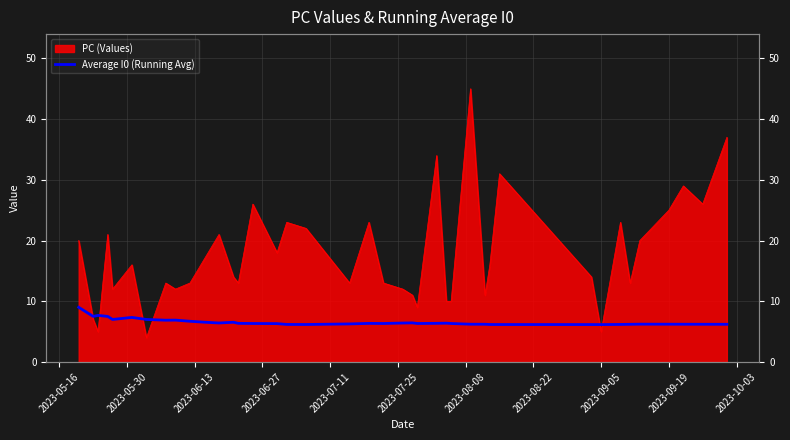

How many lines are shown in the chart?

1